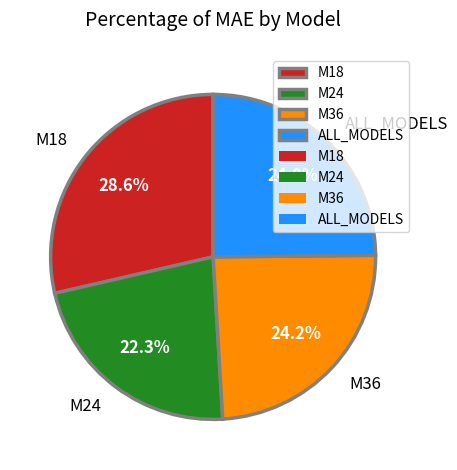

To the nearest percent, what portion does M18 represent?

29%